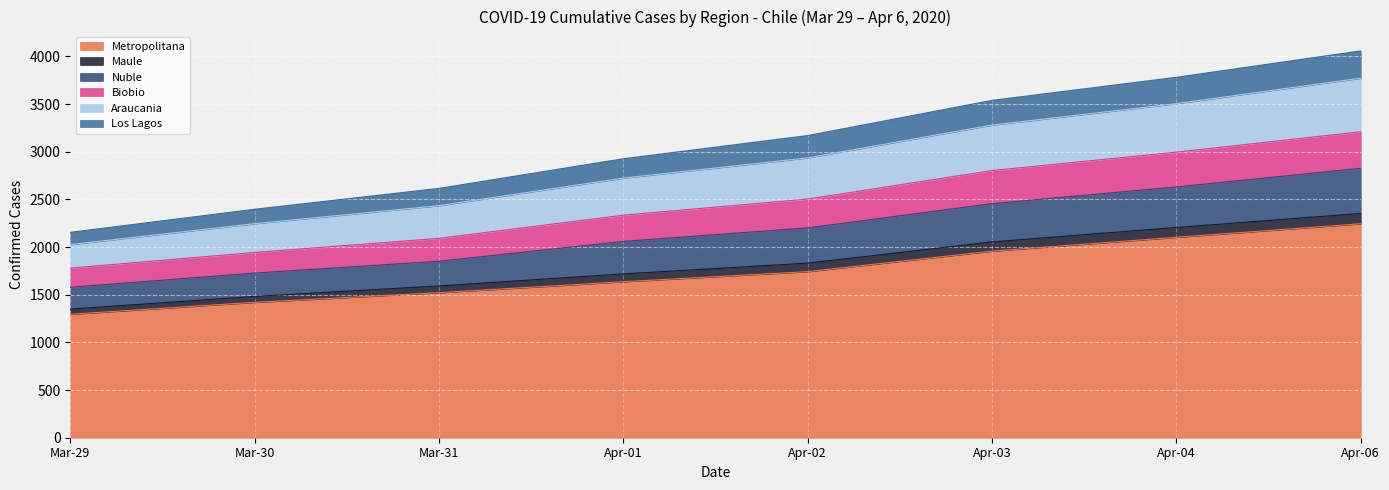

The value of Metropolitana at Mar-29 is 1814. True or false?

False